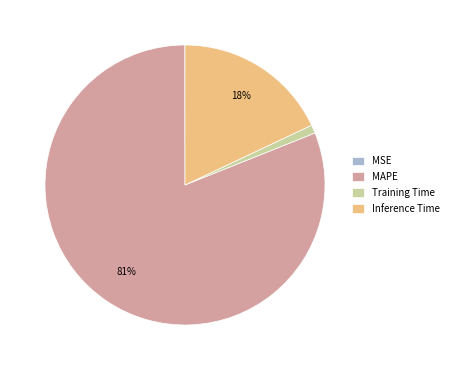

True or false: Inference Time accounts for 18% of the total.

True